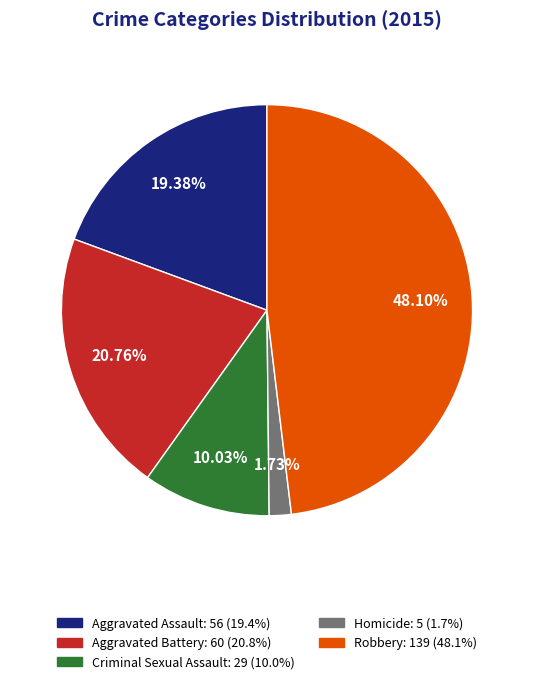

How many slices are in this pie chart?

5